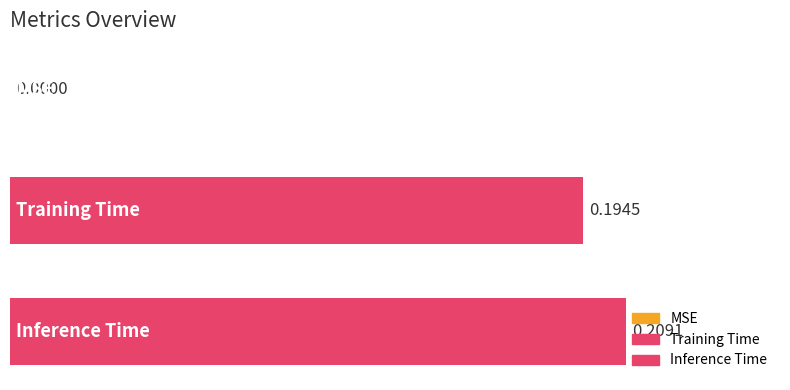

What is the sum of all values?

0.4